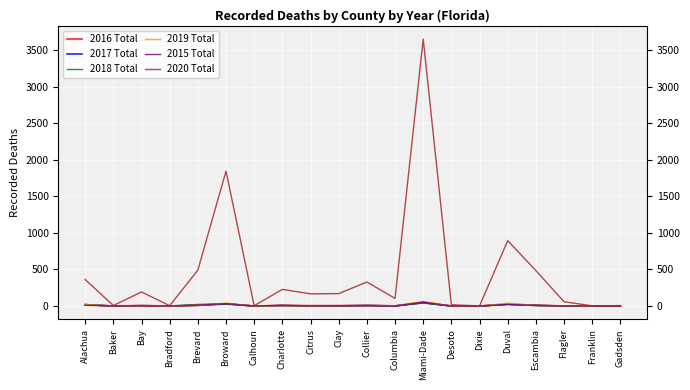

How many values in the 2017 Total series are below 2?

10